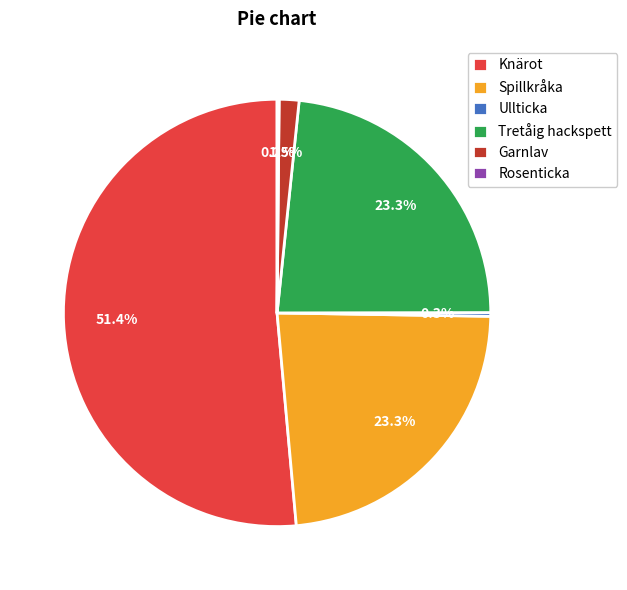

To the nearest percent, what is the combined percentage of Garnlav and Ullticka?

2%